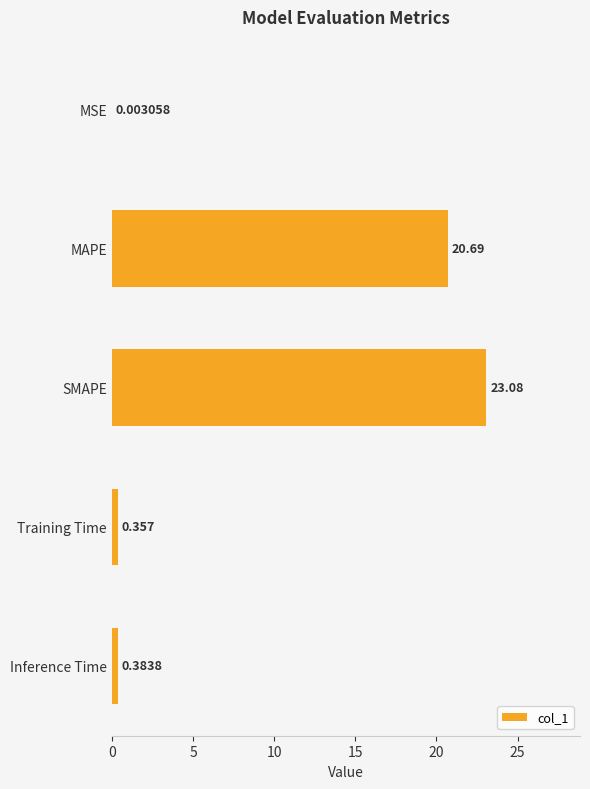

Between MAPE and Training Time, which is larger?

MAPE